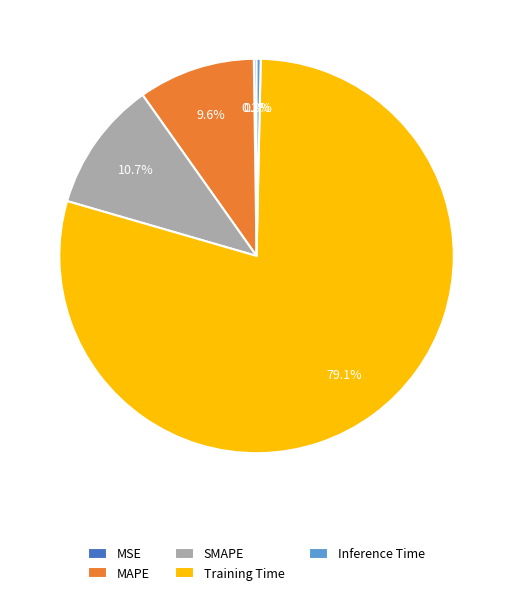

What is the largest slice in the pie chart?

Training Time